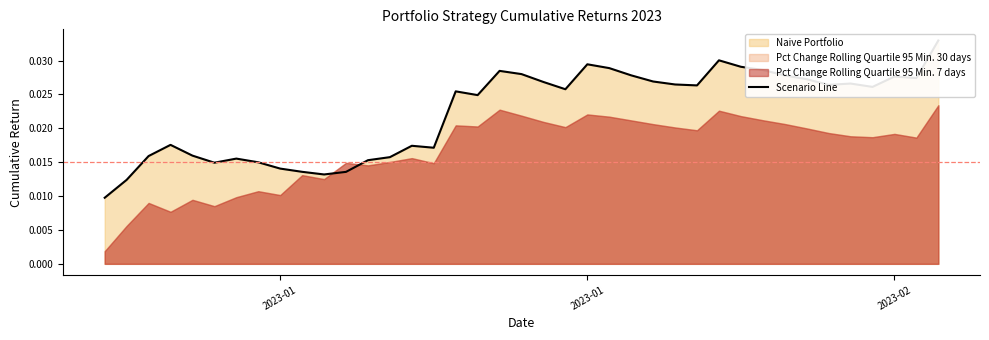

Which category has the lowest value across all series?

2023-01